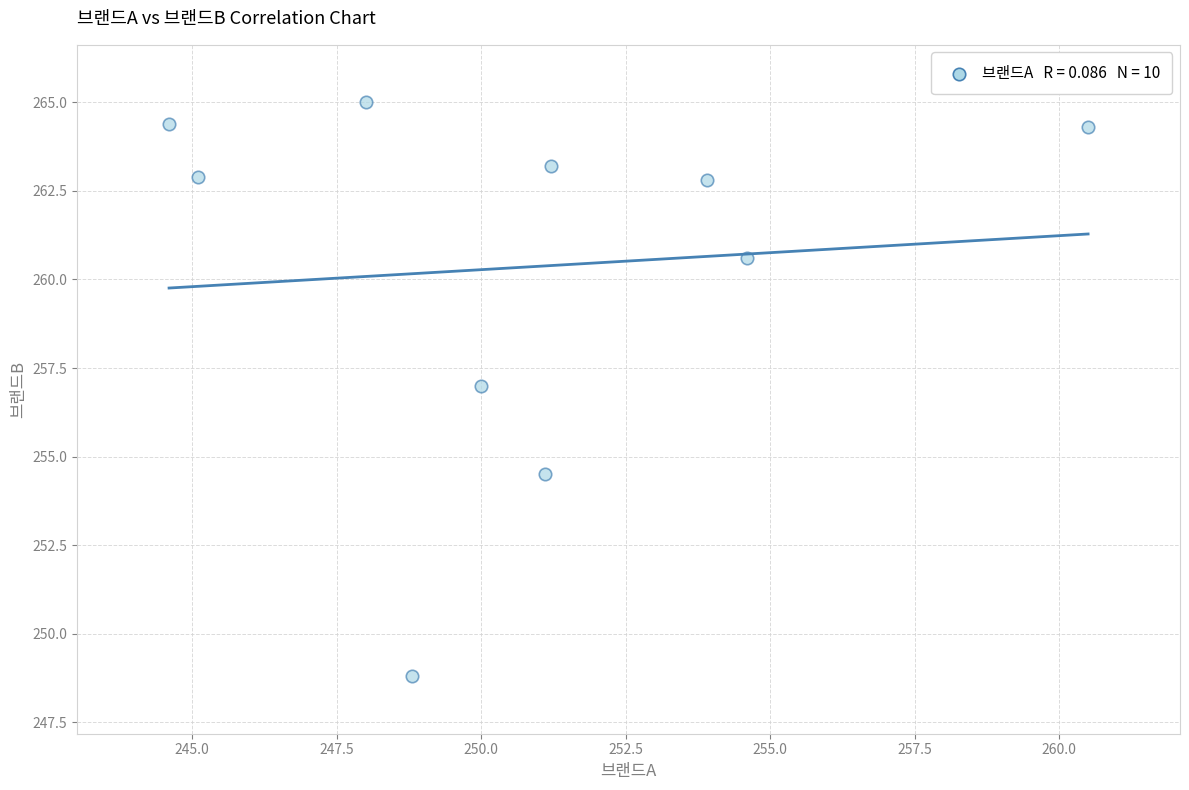

What is the average Y value?

260.4